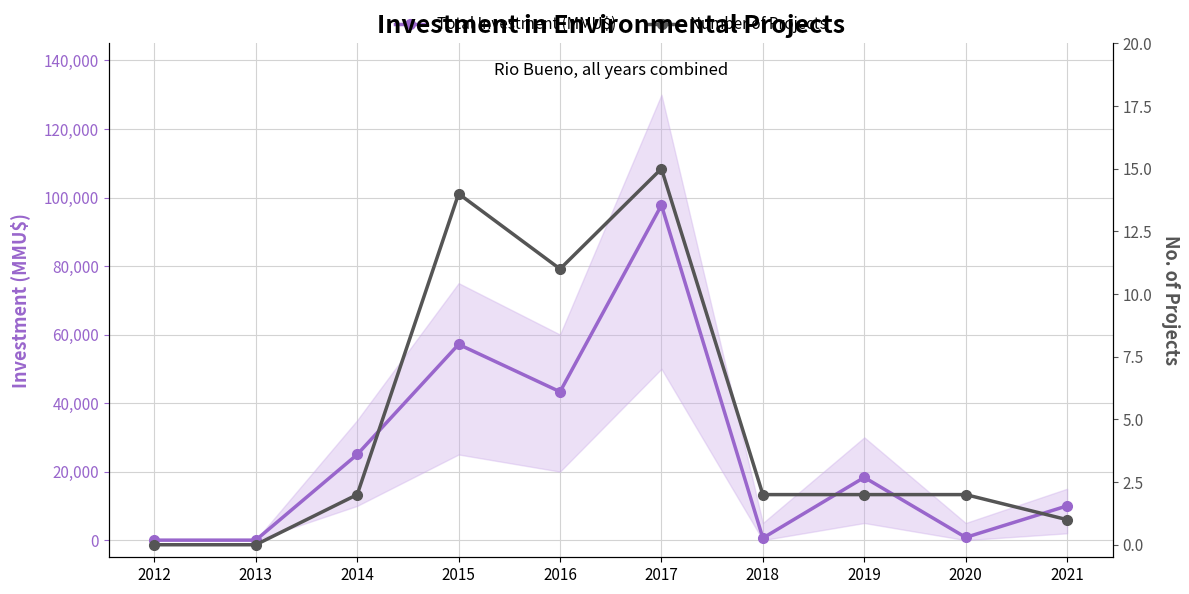

What is the sum of all Total Investment (MMU$) values?

252926